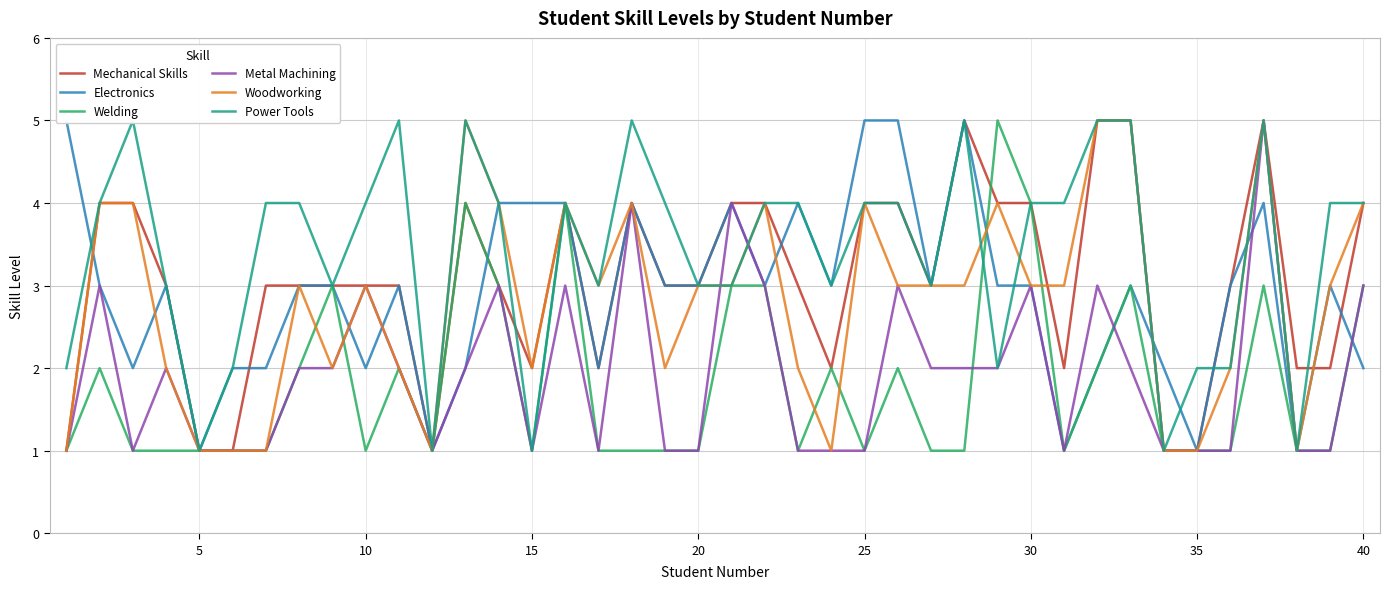

Is it true that Welding equals 2 at 30?

False